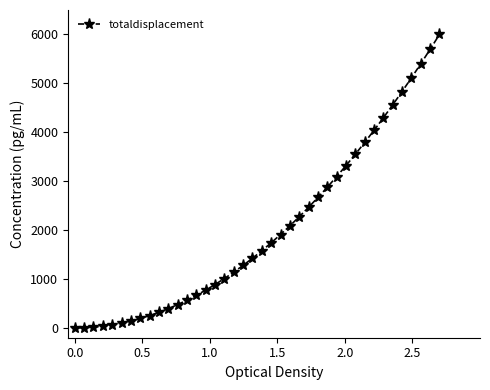

How many lines are shown in the chart?

1